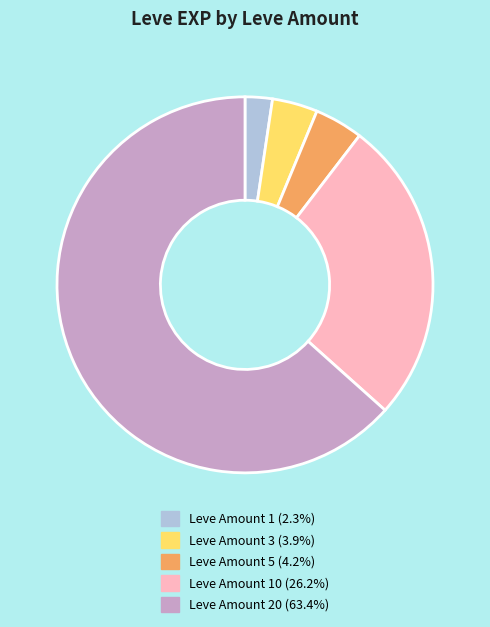

How many slices are in this pie chart?

5